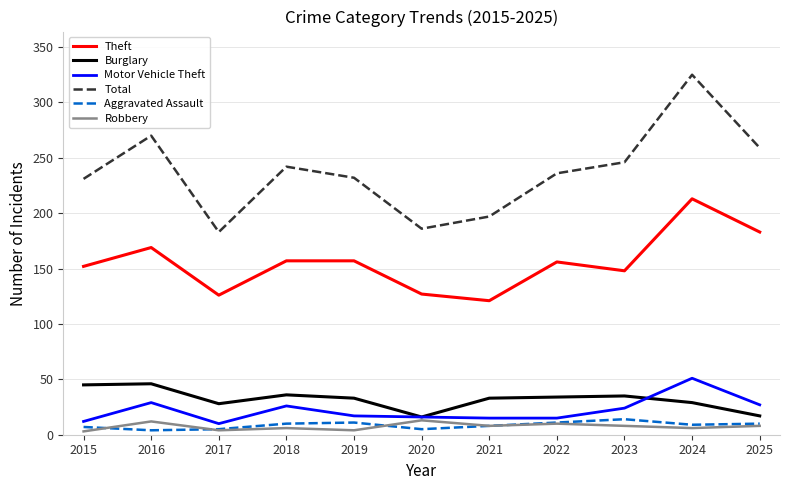

True or false: Motor Vehicle Theft and Total intersect in this chart.

False